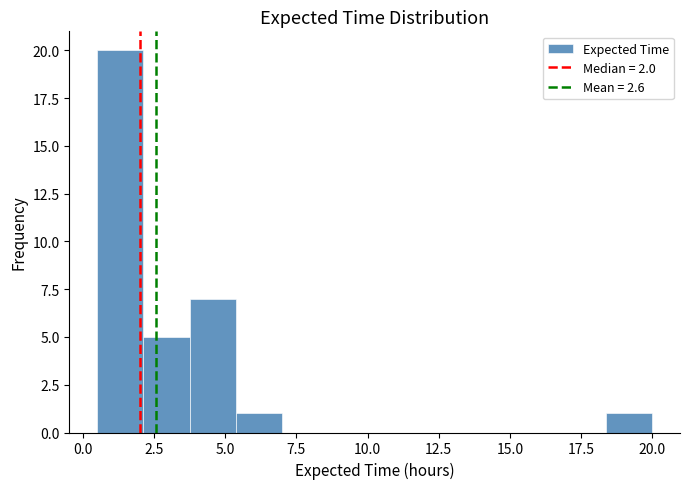

Read against the x-axis, roughly where is the centre of the tallest bar?

1.5